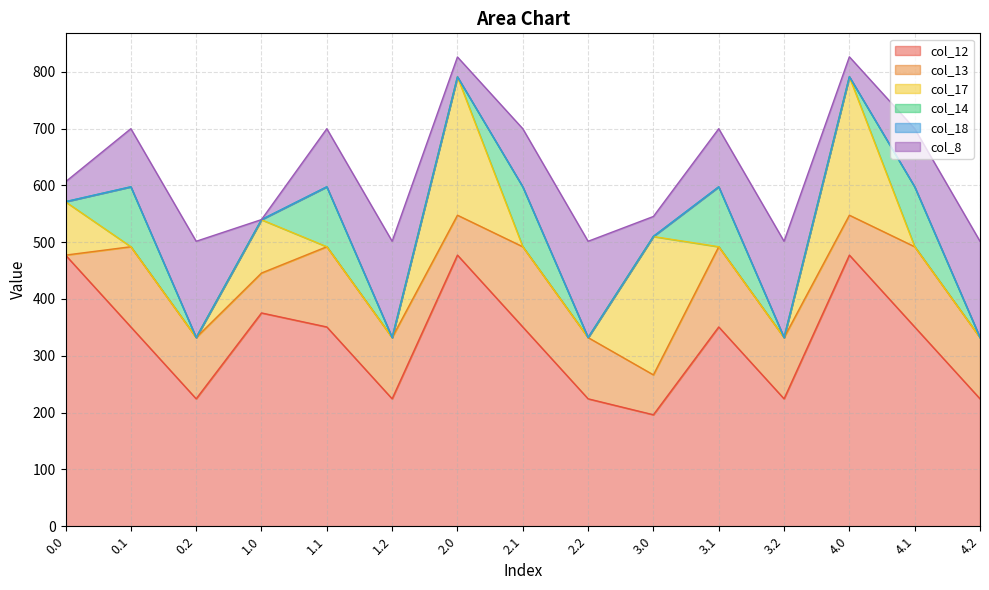

What is the sum of all col_8 values?

1498.8